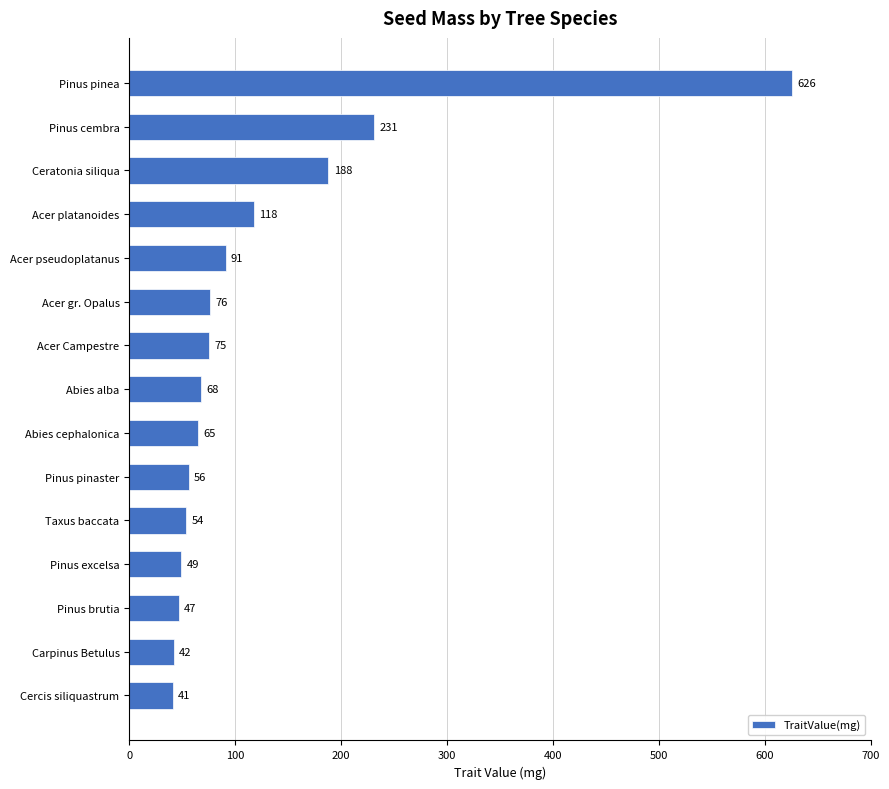

What is the label of the 12th bar from the bottom?

Acer platanoides